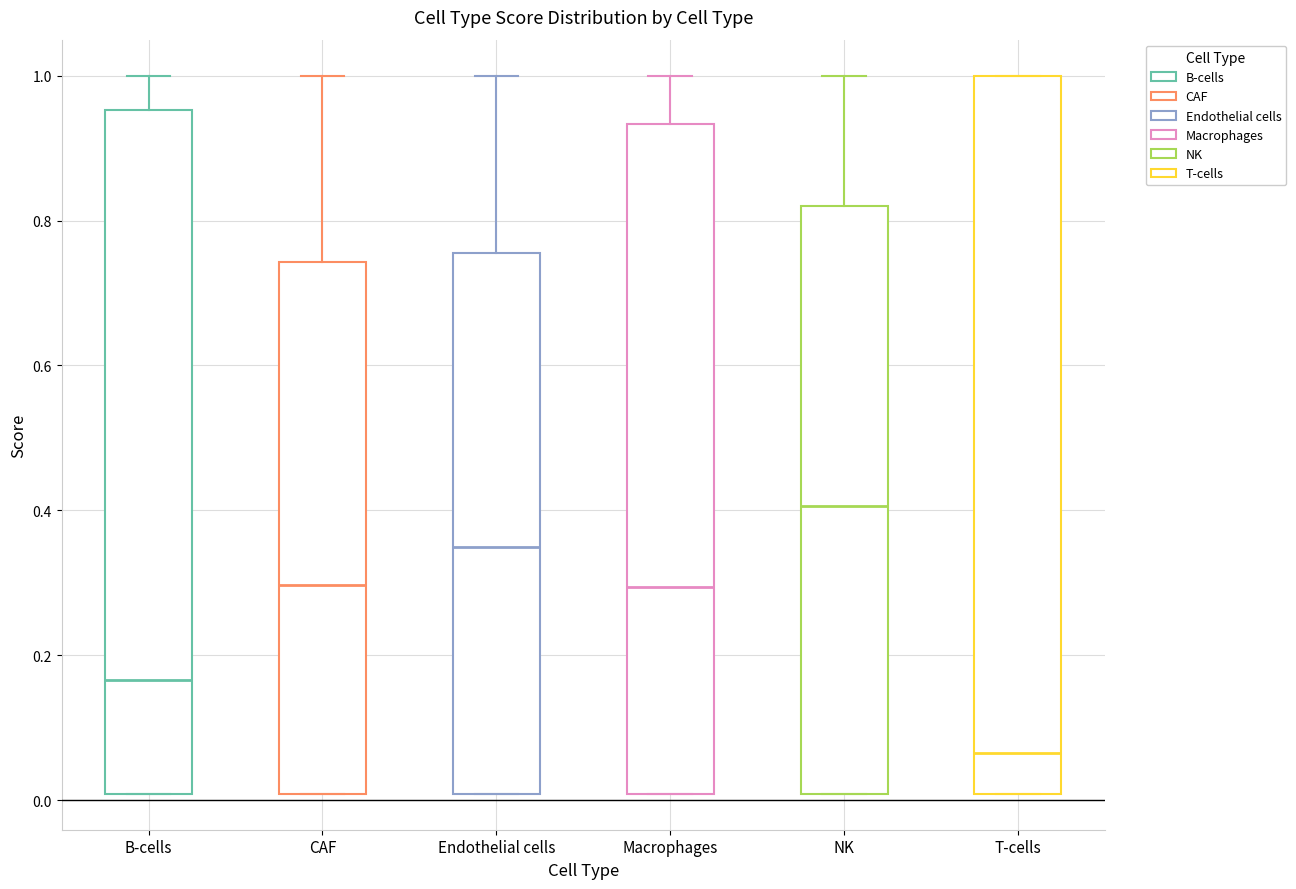

Reading left to right, read every box against the y-axis: the position of its median line, the range the box covers, and the ends of its whiskers. The values are not printed on the chart, so give them approximately, as read against the axis.

B-cells: median 0.16, box 0.00 to 0.96, whiskers 0.00 to 1.00
CAF: median 0.30, box 0.00 to 0.74, whiskers 0.00 to 1.00
Endothelial cells: median 0.34, box 0.00 to 0.76, whiskers 0.00 to 1.00
Macrophages: median 0.30, box 0.00 to 0.94, whiskers 0.00 to 1.00
NK: median 0.40, box 0.00 to 0.82, whiskers 0.00 to 1.00
T-cells: median 0.06, box 0.00 to 1.00, whiskers 0.00 to 1.00